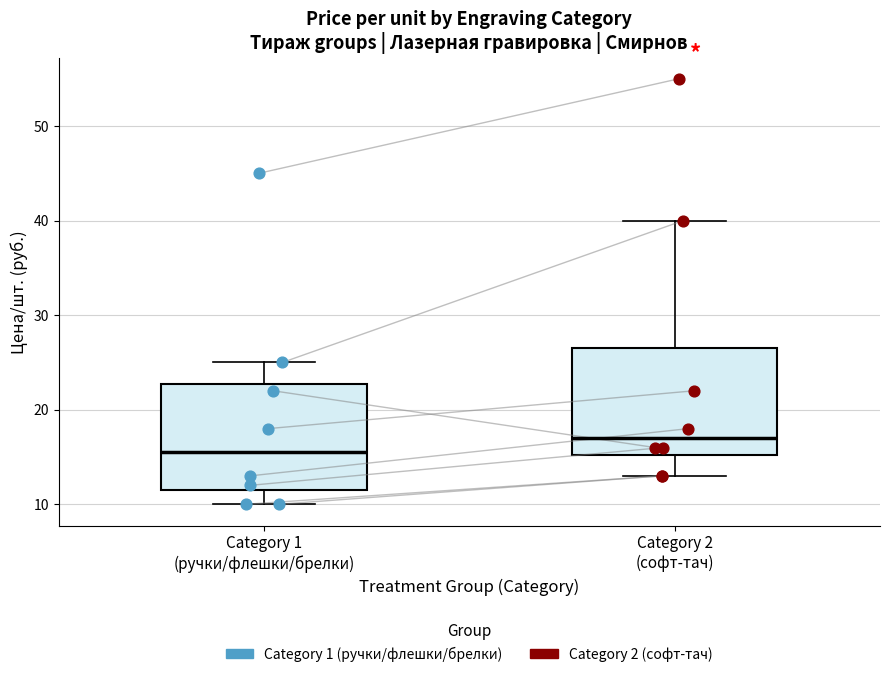

Reading left to right, transcribe this box plot: for each box, give where its median line is, the range the box spans, and where its two whiskers end, as read against the y-axis. The values are not printed on the chart, so give them approximately, as read against the axis.

Category 1 (ручки/флешки/брелки): median 16, box 12 to 23, whiskers 10 to 25
Category 2 (софт-тач): median 17, box 15 to 27, whiskers 13 to 40